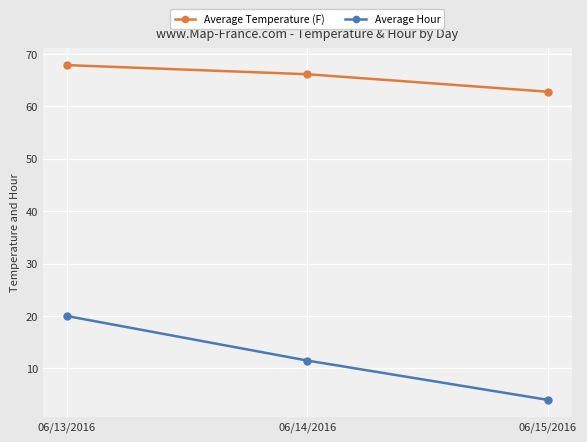

Does the chart display data point markers on the line(s)?

Yes